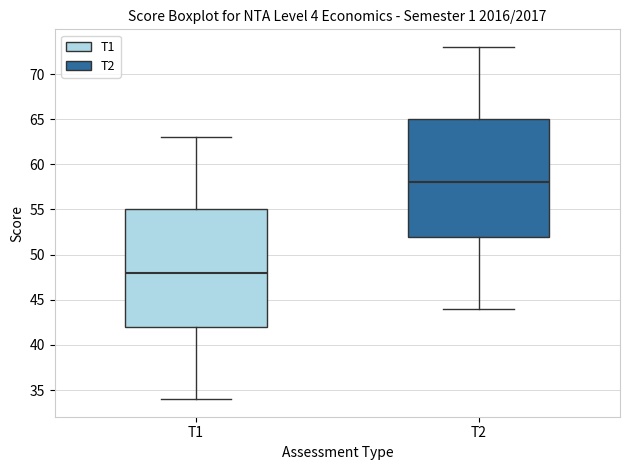

Reading left to right, transcribe this box plot: for each box, give where its median line is, the range the box spans, and where its two whiskers end, as read against the y-axis. The values are not printed on the chart, so give them approximately, as read against the axis.

T1: median 48, box 42 to 55, whiskers 34 to 63
T2: median 58, box 52 to 65, whiskers 44 to 73